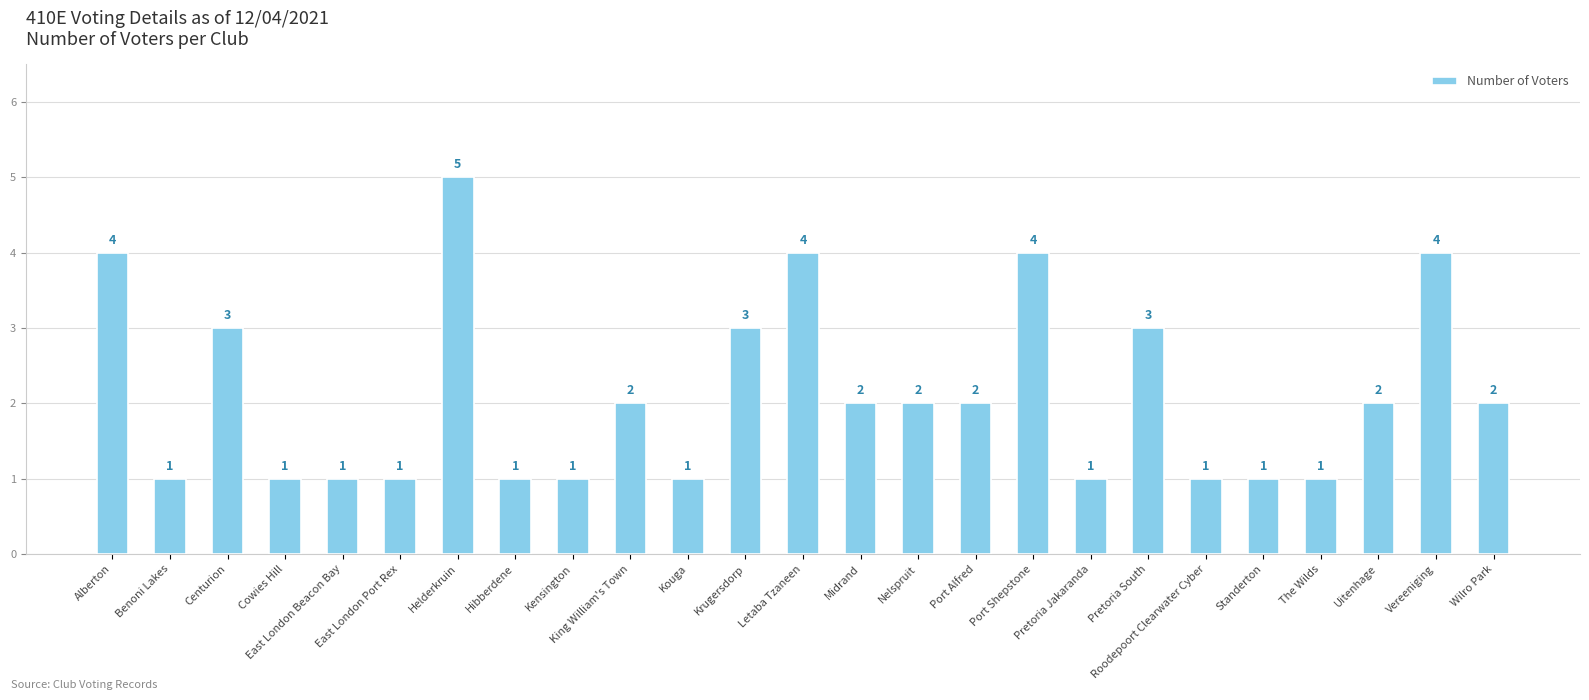

What position from the right is Midrand?

12